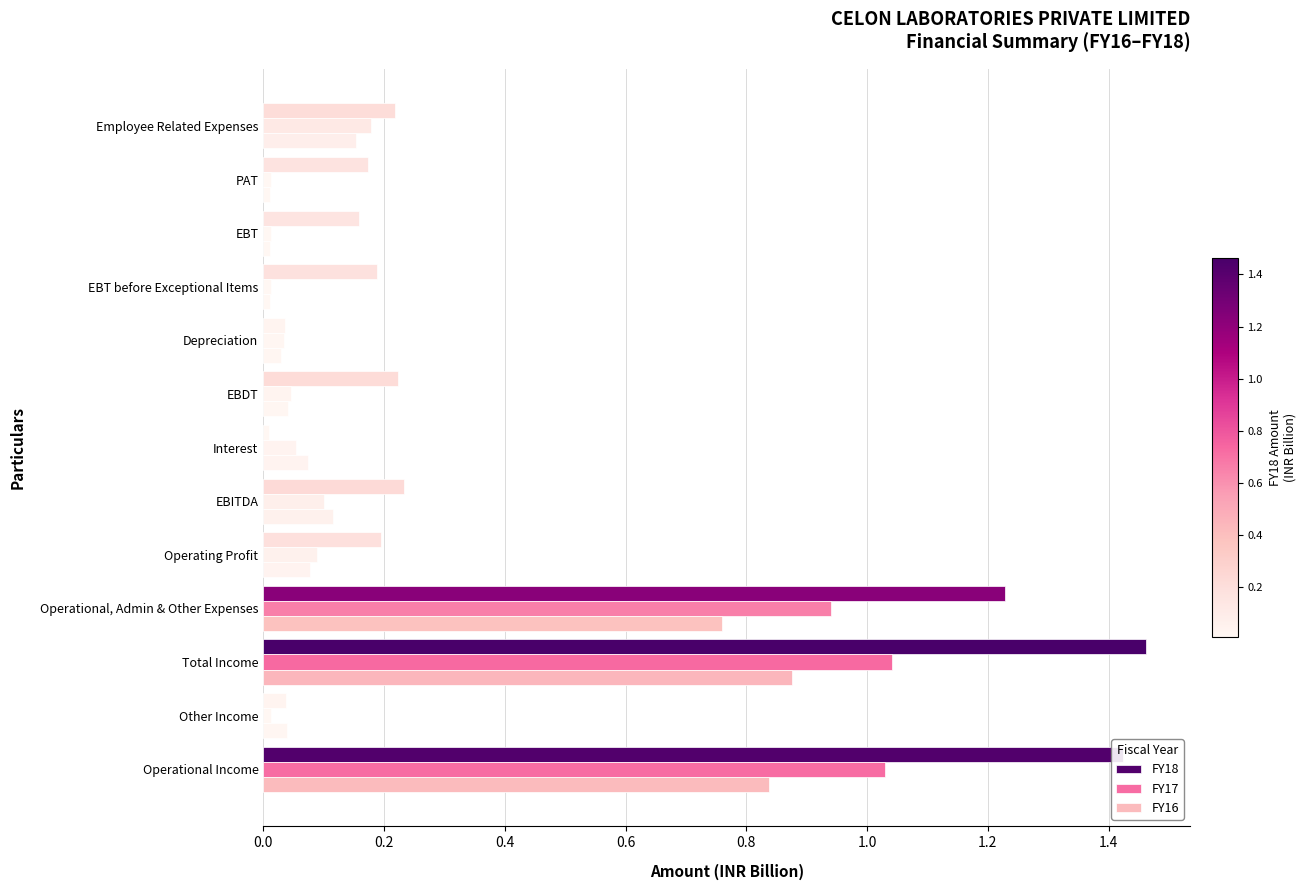

How many categories are shown in the chart?

13